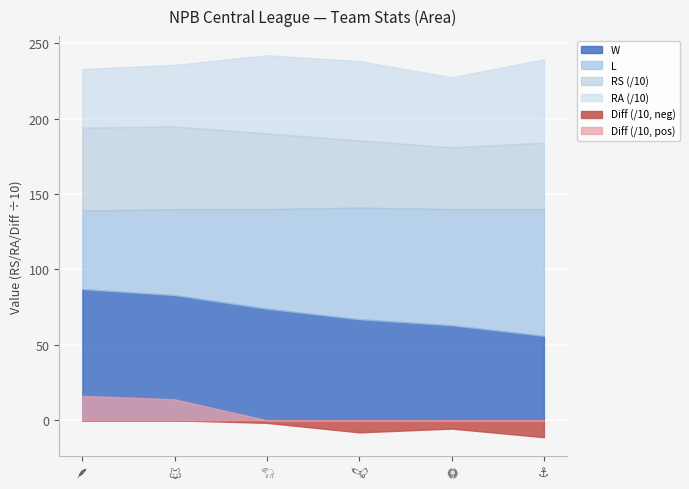

What is the minimum value for W?

56